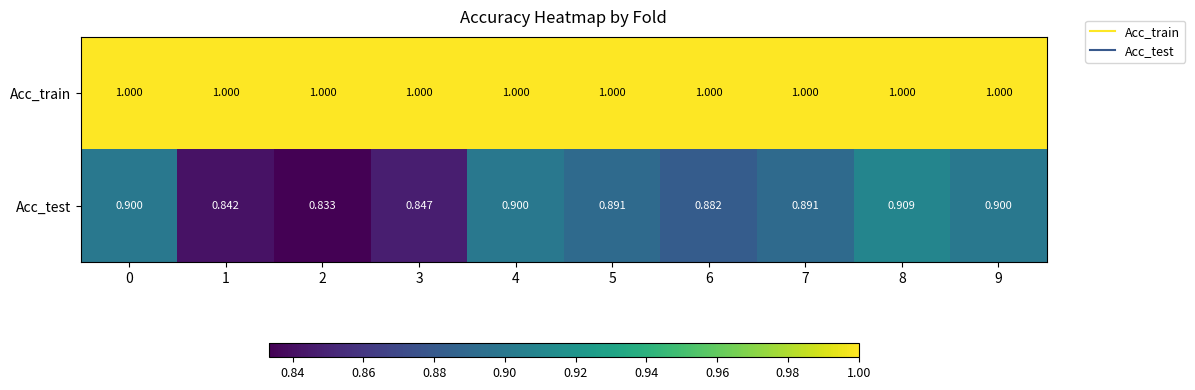

Which series has the largest total across all categories?

Acc_train